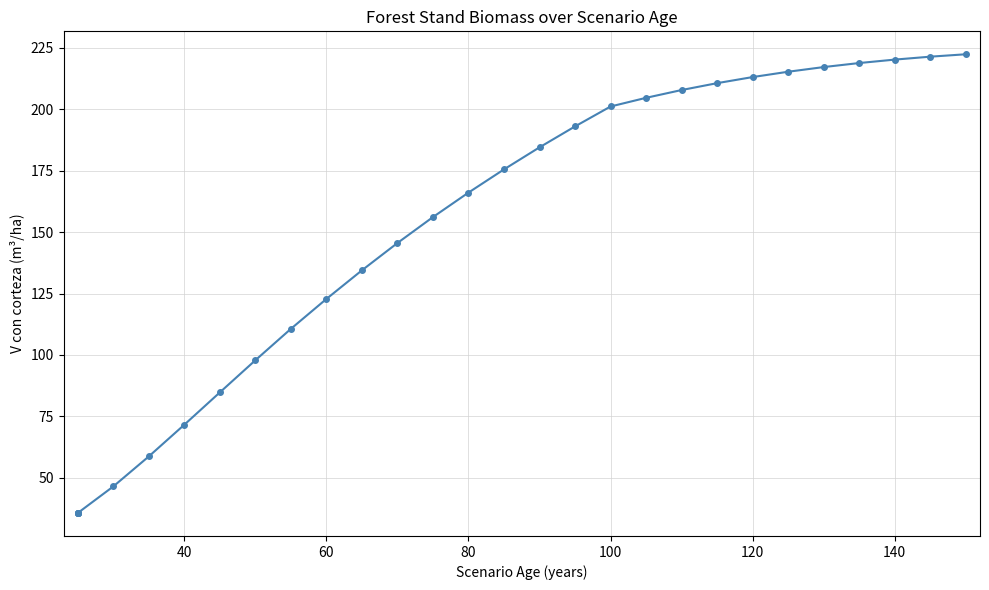

What is the greatest value displayed?

222.4